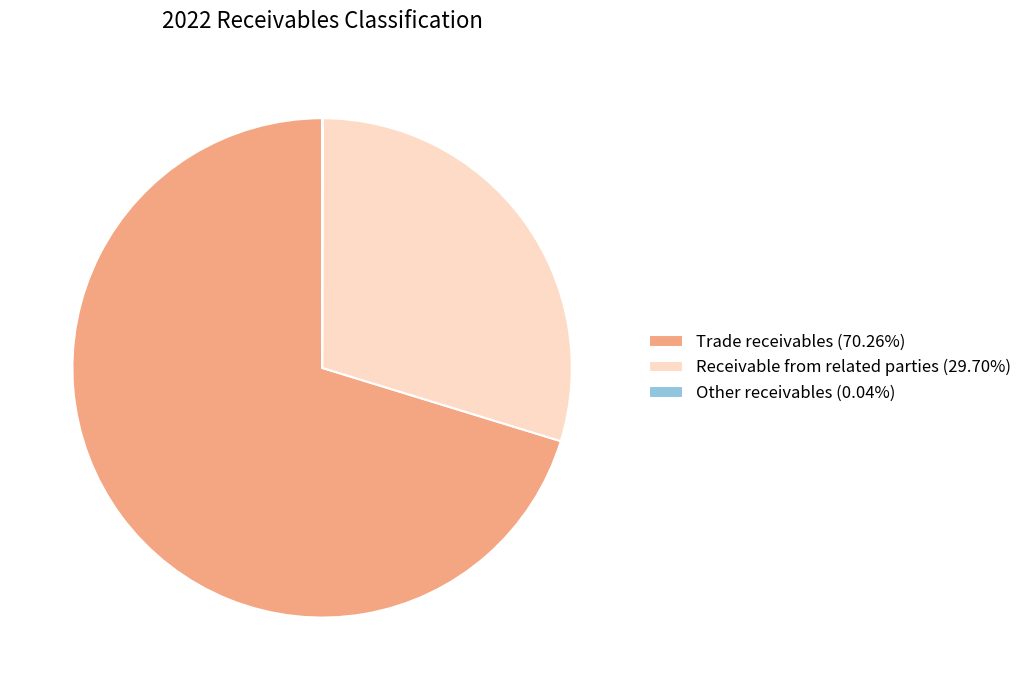

Does any single category account for the majority?

Yes